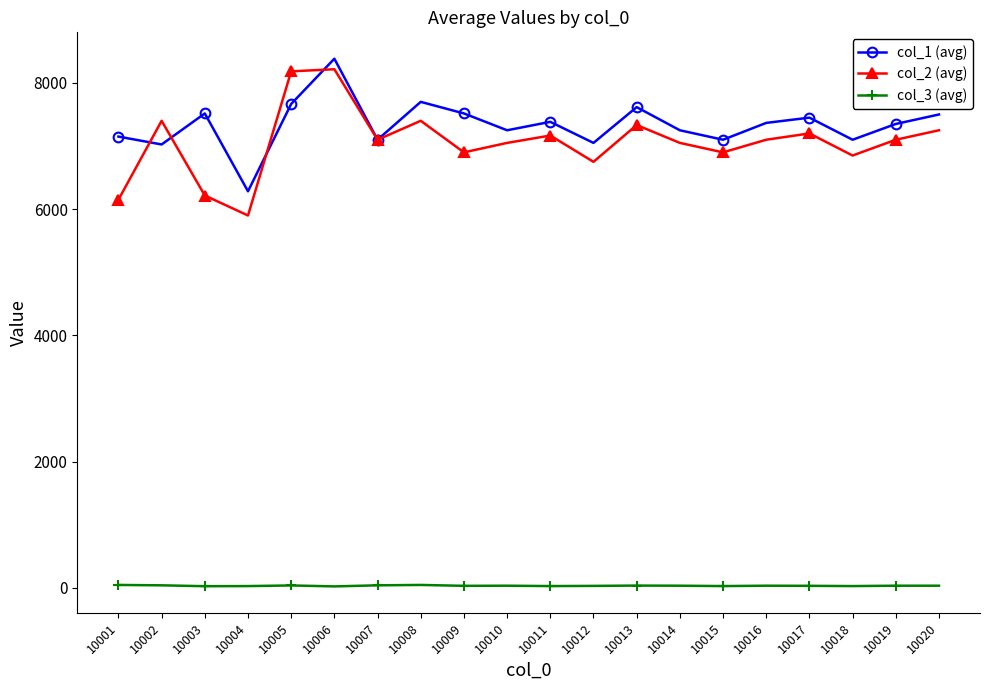

Which series has the widest spread of values?

col_2 (avg)